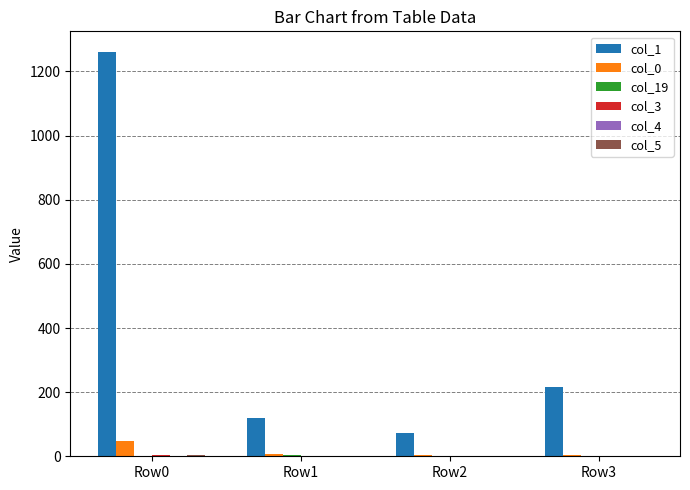

The value of col_0 at Row3 is 5. True or false?

True